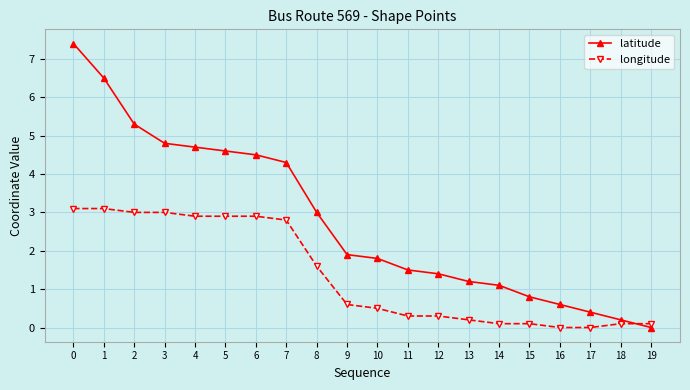

What is the difference between the highest and lowest values at 14?

1.0